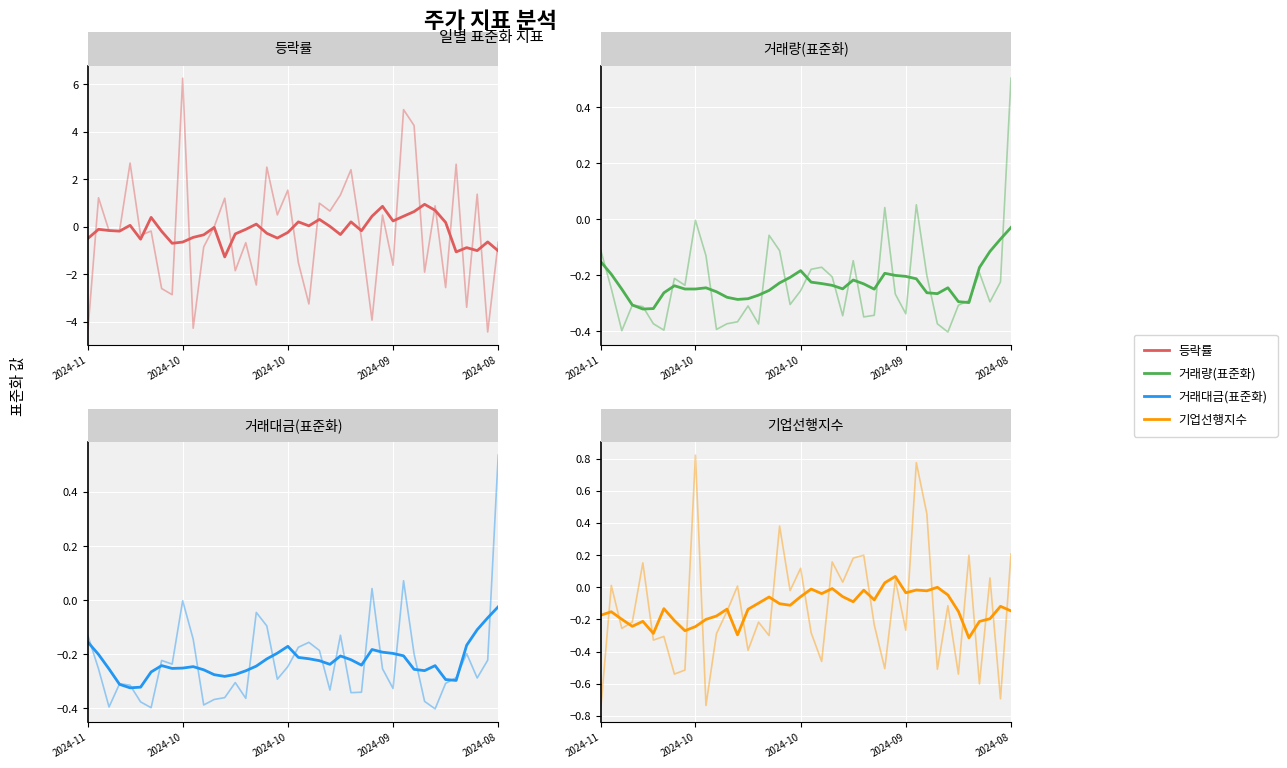

What are all the series names shown in the legend?

등락률, 거래량(표준화), 거래대금(표준화), 기업선행지수